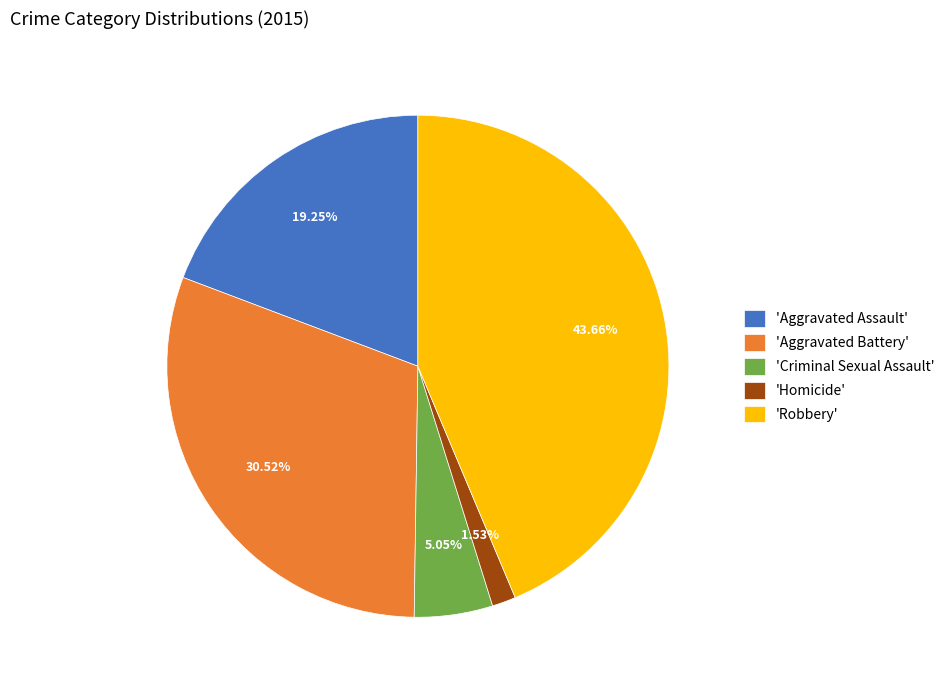

To the nearest percent, what is the difference between the largest and smallest slice percentages?

42%